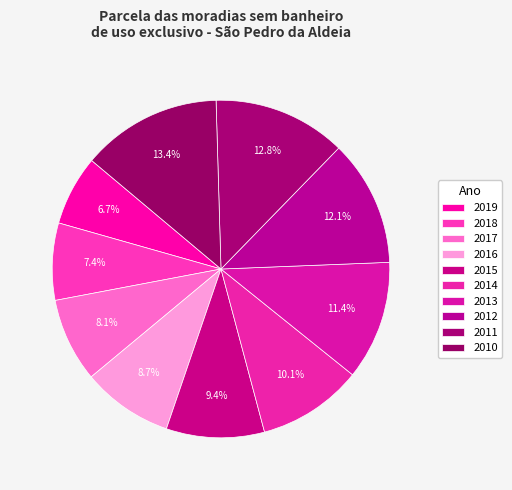

How many segments does this pie chart have?

10